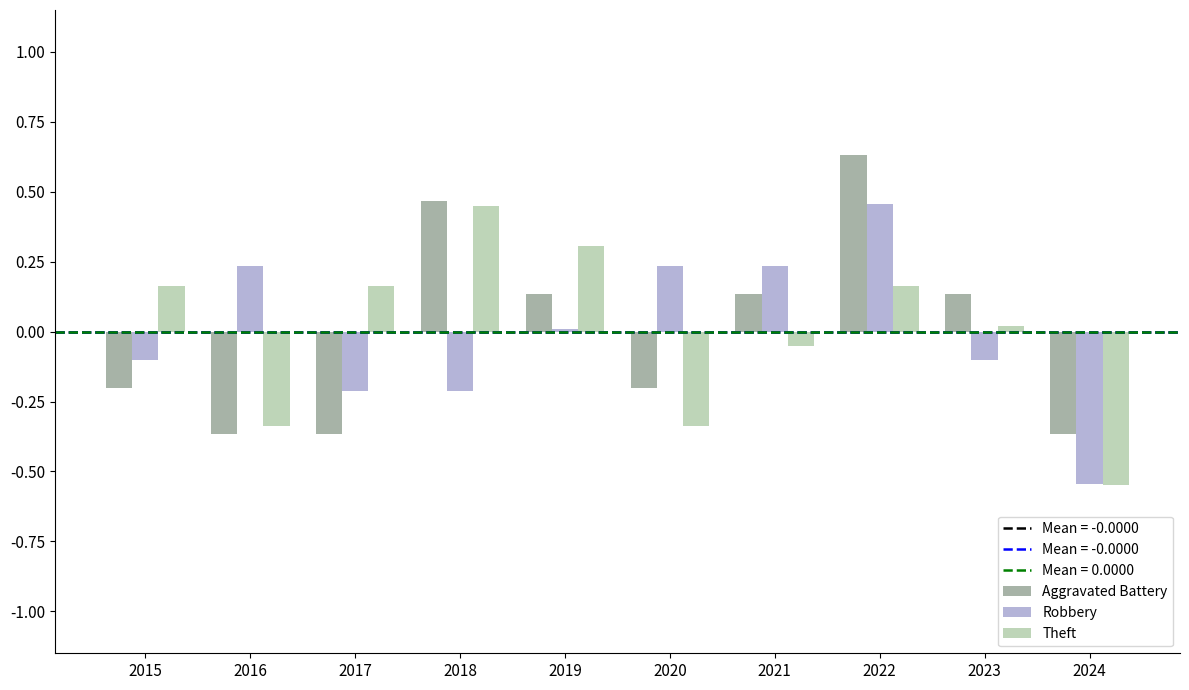

True or false: Aggravated Battery has a value of -0.1 at 2020.

False